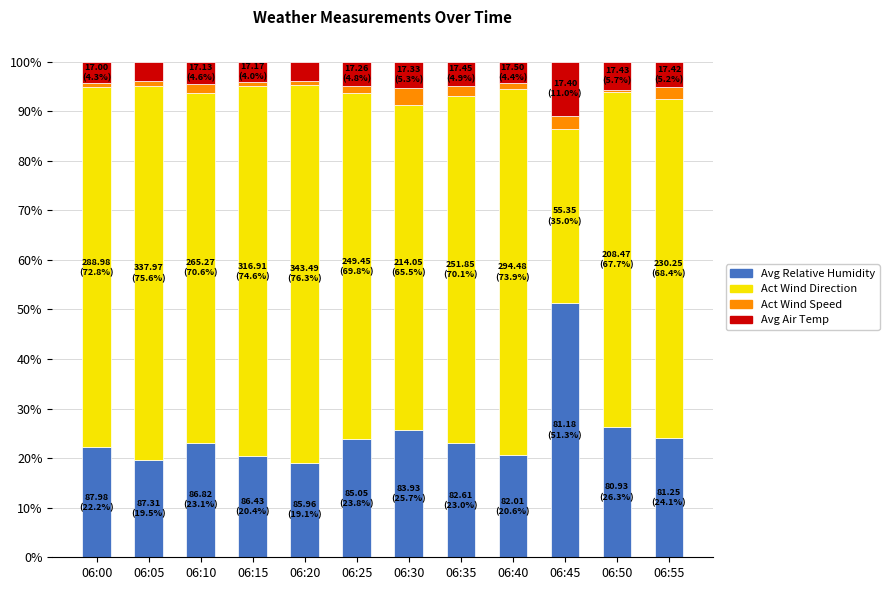

How many categories are shown in the chart?

12